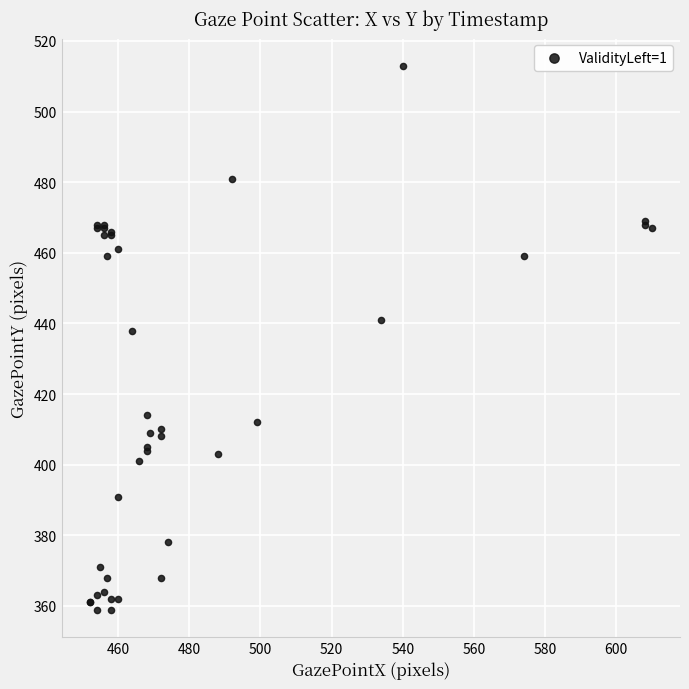

What Y value in the scatter plot is closest to 436?

438